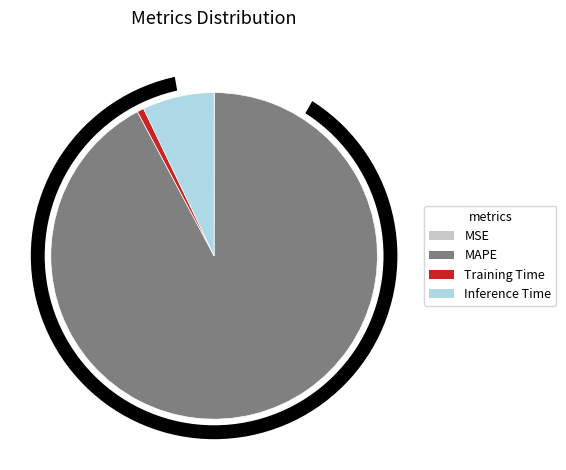

Rank the categories by value from lowest to highest.

MSE, Training Time, Inference Time, MAPE